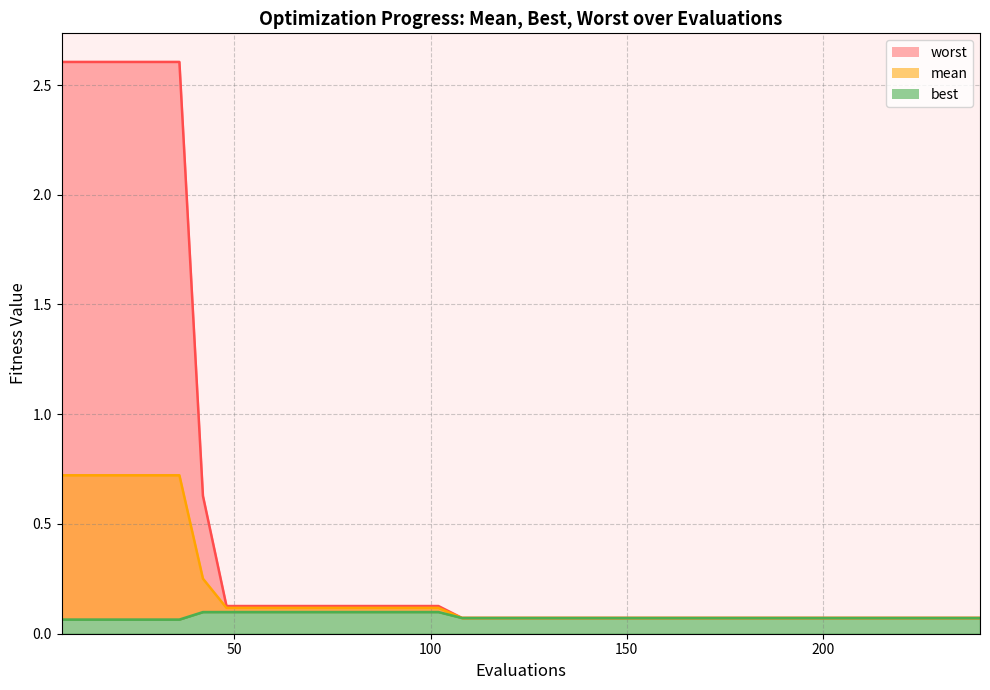

At how many categories does at least one series exceed 2?

6